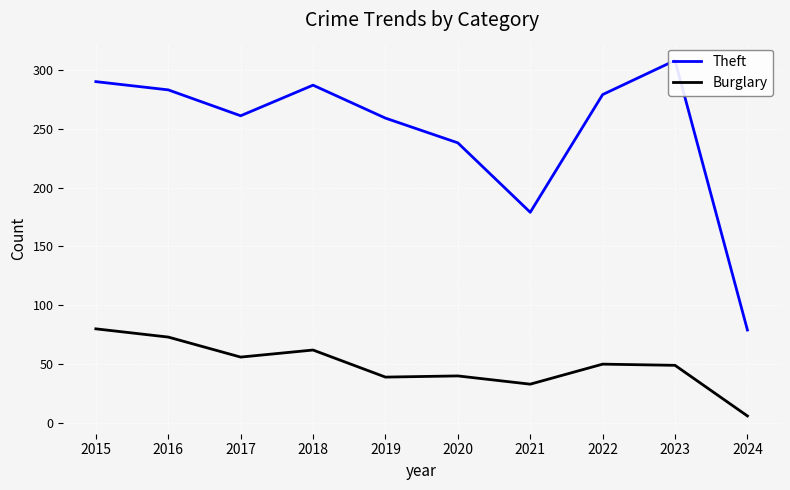

Which series changed the most between 2016 and 2017?

Theft